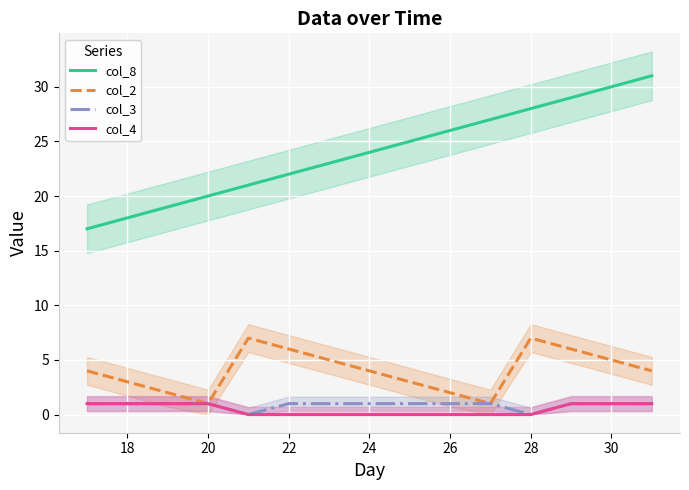

How many col_4 values are between 0 and 1?

15